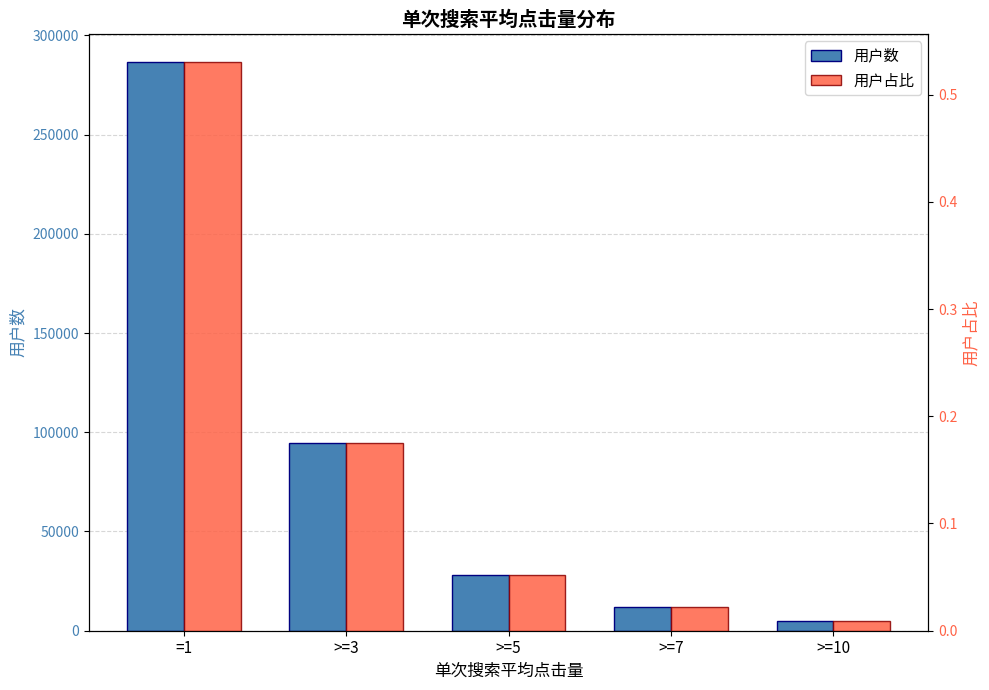

What is the difference between the maximum and minimum values in the 用户占比 series?

0.5